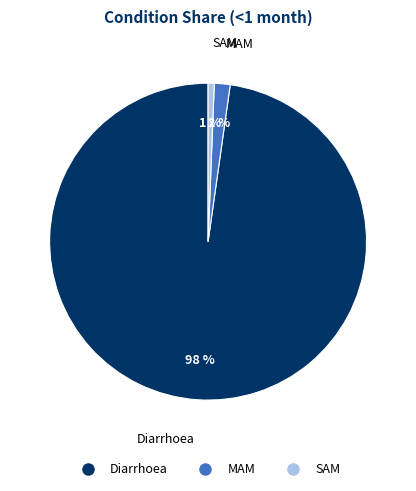

What is the smallest slice in the pie chart?

SAM